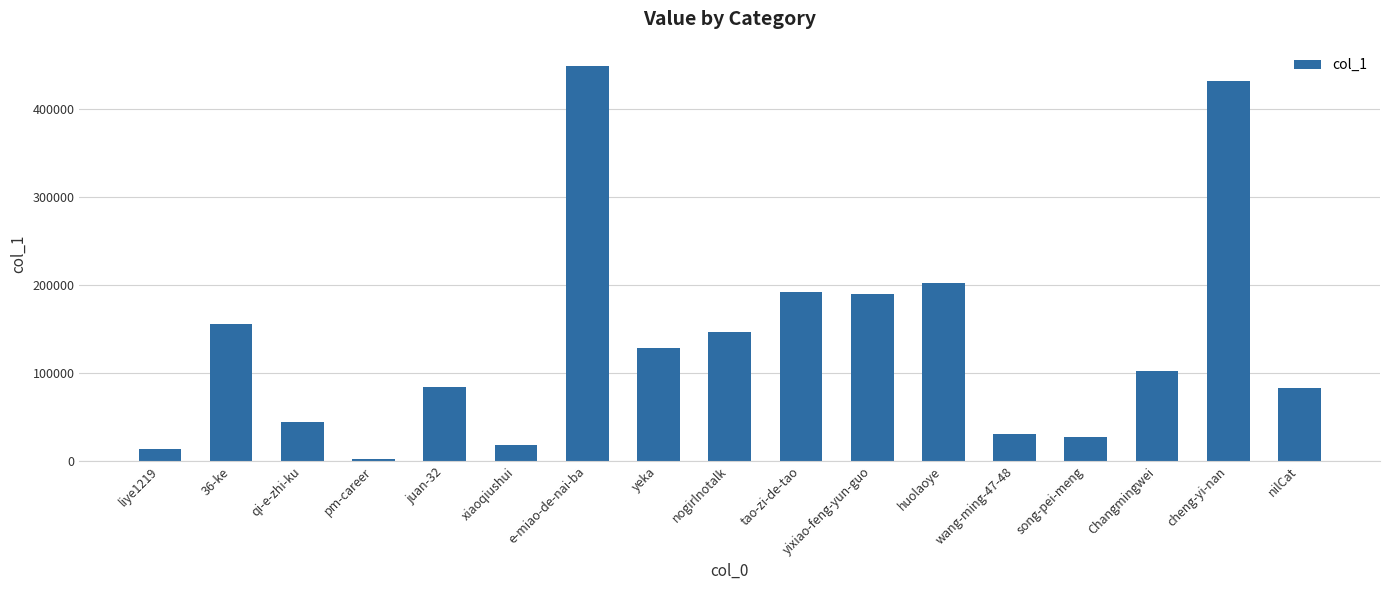

True or false: the data shows 146320 at nogirlnotalk.

True